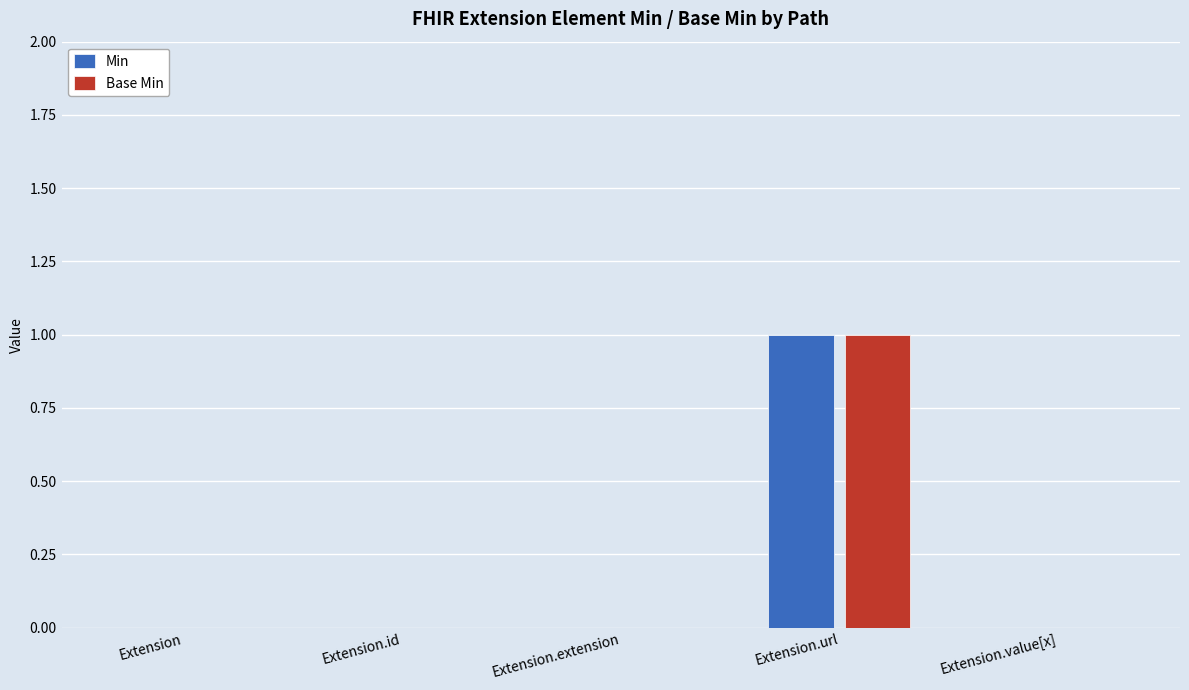

The value of Min at Extension.url is 1. True or false?

True